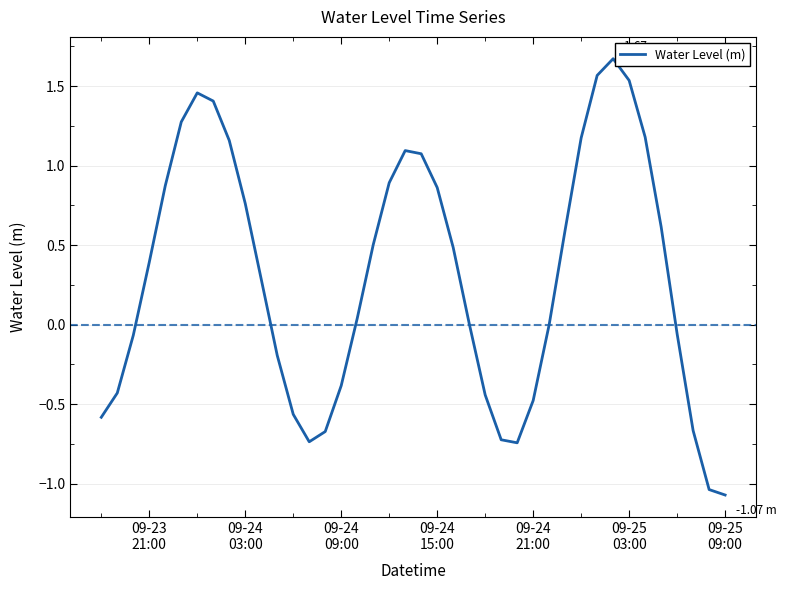

How many lines are shown in the chart?

1